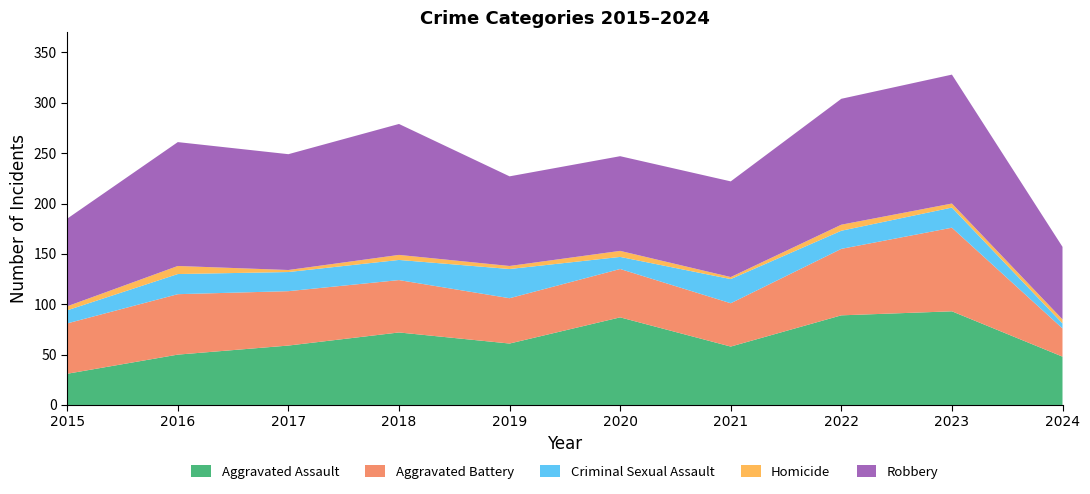

Reading right to left, list all the values displayed in this chart.

Aggravated Assault: 2024=48	2023=93	2022=89	2021=58	2020=87	2019=61	2018=72	2017=59	2016=50	2015=31
Aggravated Battery: 2024=28	2023=83	2022=66	2021=43	2020=48	2019=45	2018=52	2017=54	2016=60	2015=50
Criminal Sexual Assault: 2024=5	2023=20	2022=18	2021=24	2020=12	2019=29	2018=20	2017=19	2016=20	2015=13
Homicide: 2024=4	2023=4	2022=6	2021=2	2020=6	2019=3	2018=5	2017=2	2016=8	2015=4
Robbery: 2024=72	2023=128	2022=125	2021=95	2020=94	2019=89	2018=130	2017=115	2016=123	2015=87